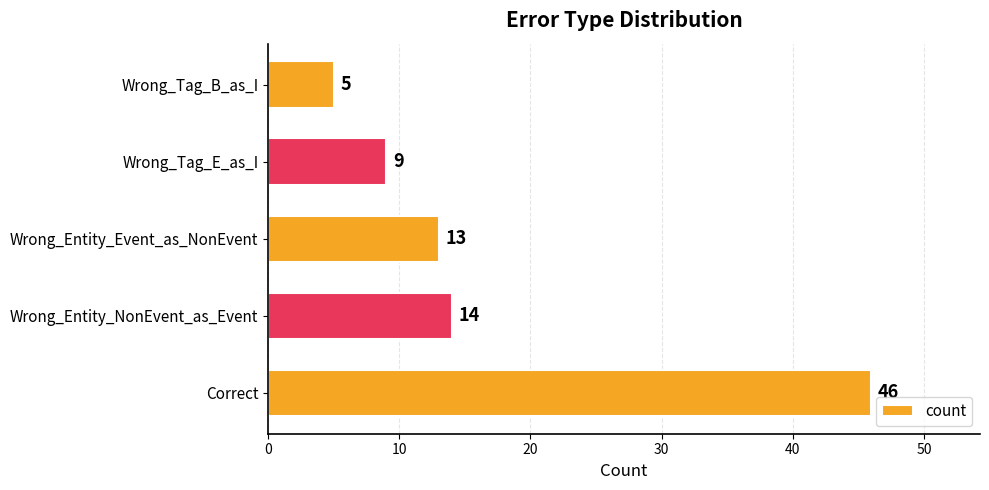

Reading bottom to top, transcribe all the data shown in this chart.

Correct=46	Wrong_Entity_NonEvent_as_Event=14	Wrong_Entity_Event_as_NonEvent=13	Wrong_Tag_E_as_I=9	Wrong_Tag_B_as_I=5